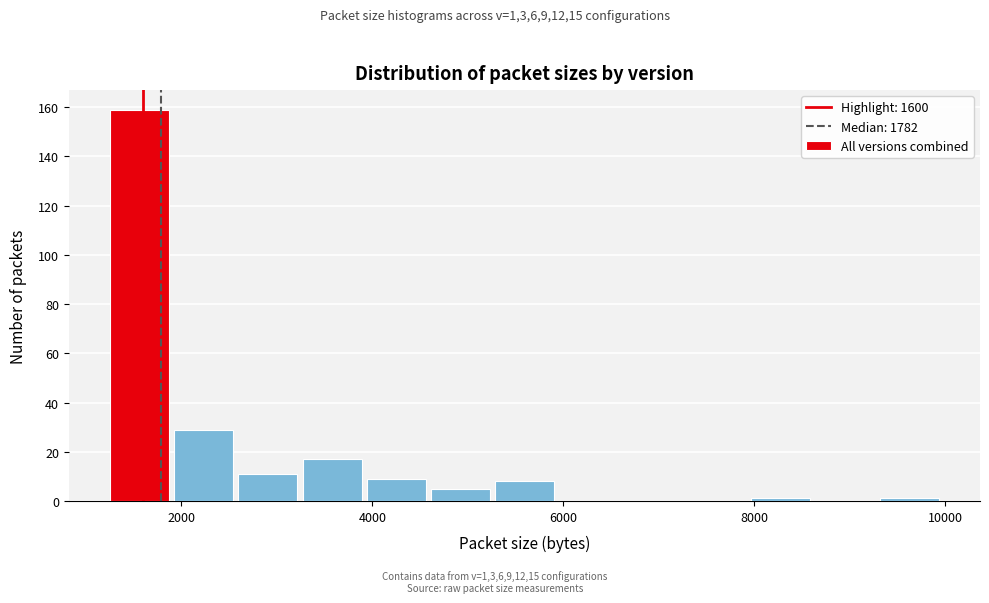

Read against the x-axis, roughly where is the centre of the tallest bar?

1600